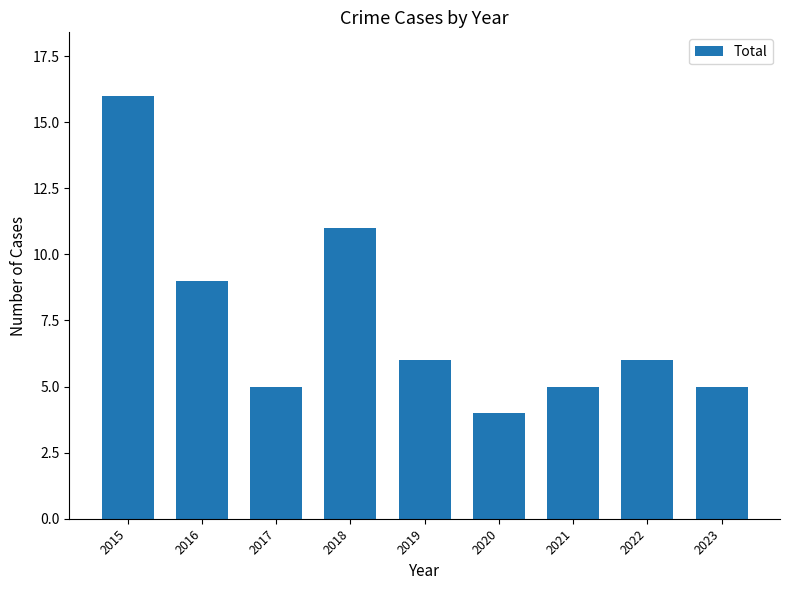

What is the greatest value displayed?

16